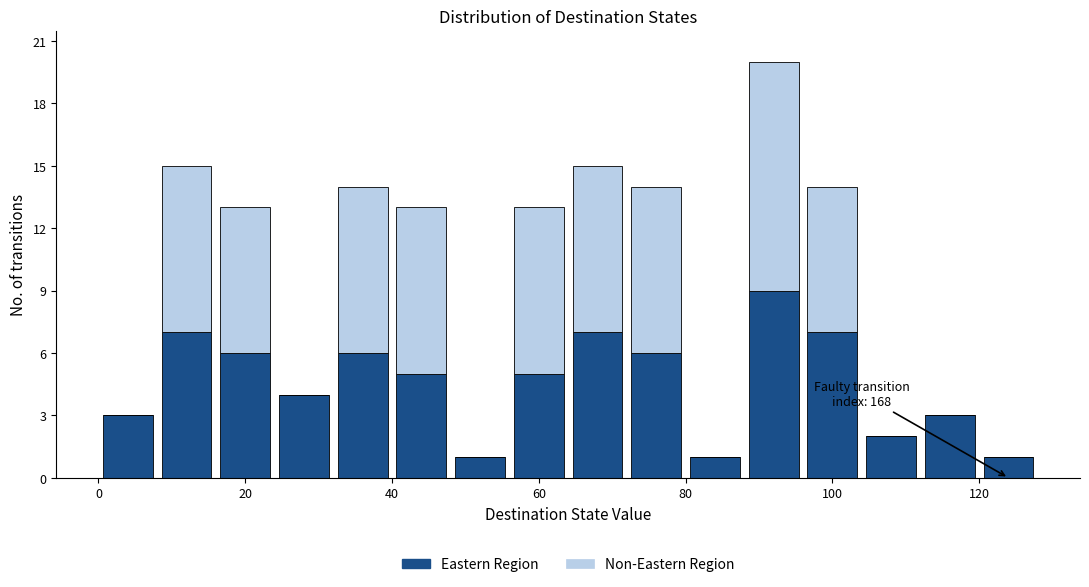

Which range on the x-axis has the tallest stacked bar (by total height)?

88 to 96